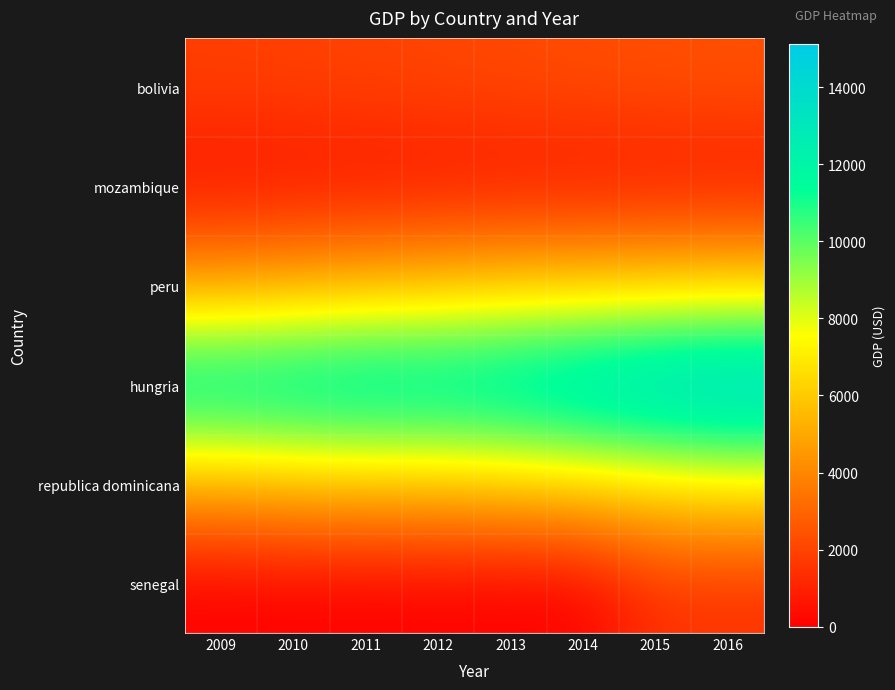

Reading right to left, what are all the values shown in this chart?

bolivia: 2016=2425.6	2015=2361.1	2014=2286.0	2013=2201.4	2012=2094.0	2011=2024.1	2010=1955.5	2009=1909.1
mozambique: 2016=584.2	2015=579.1	2014=558.2	2013=534.5	2012=513.7	2011=492.3	2010=471.2	2009=471.2
peru: 2016=6262.4	2015=6114.2	2014=5996.5	2013=5919.2	2012=5642.6	2011=5360.2	2010=5082.4	2009=4729.7
hungria: 2016=15114.4	2015=14745.5	2014=14165.7	2013=13558.8	2012=13261.2	2011=13390.0	2010=13113.5	2009=12997.6
republica dominicana: 2016=7026.2	2015=6661.9	2014=6301.7	2013=5955.2	2012=5745.4	2011=5660.5	2010=5555.4	2009=5191.1
senegal: 2016=1431.8	2015=1431.8	2014=0.0	2013=0.0	2012=0.0	2011=0.0	2010=0.0	2009=0.0